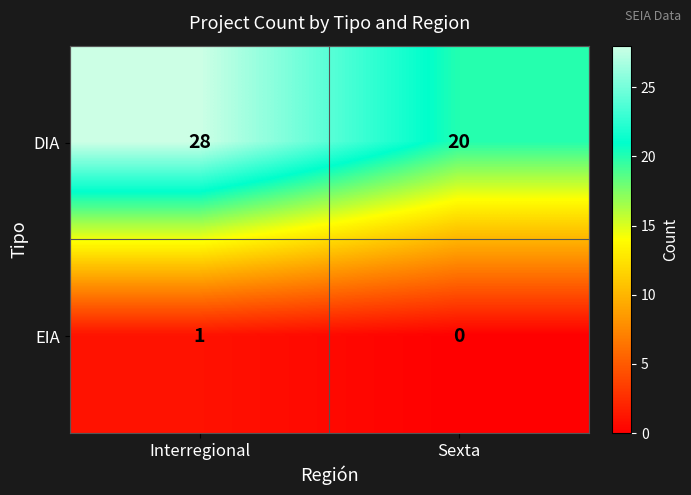

At how many categories does at least one series exceed 7?

2